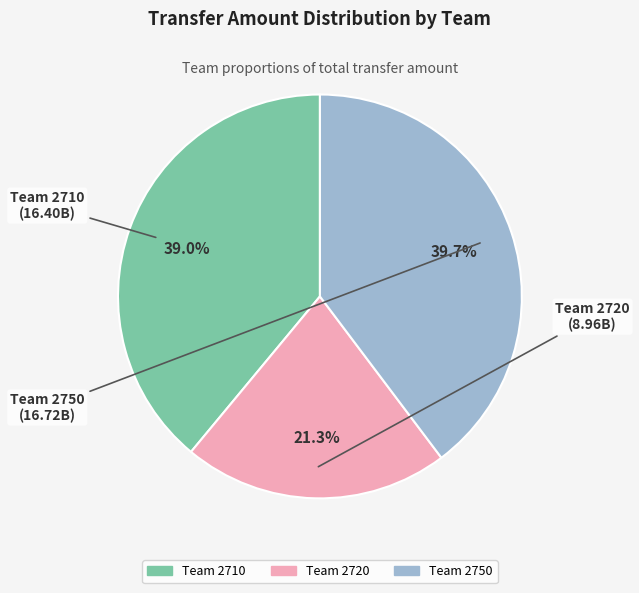

Is there any slice that represents more than half of the pie?

No